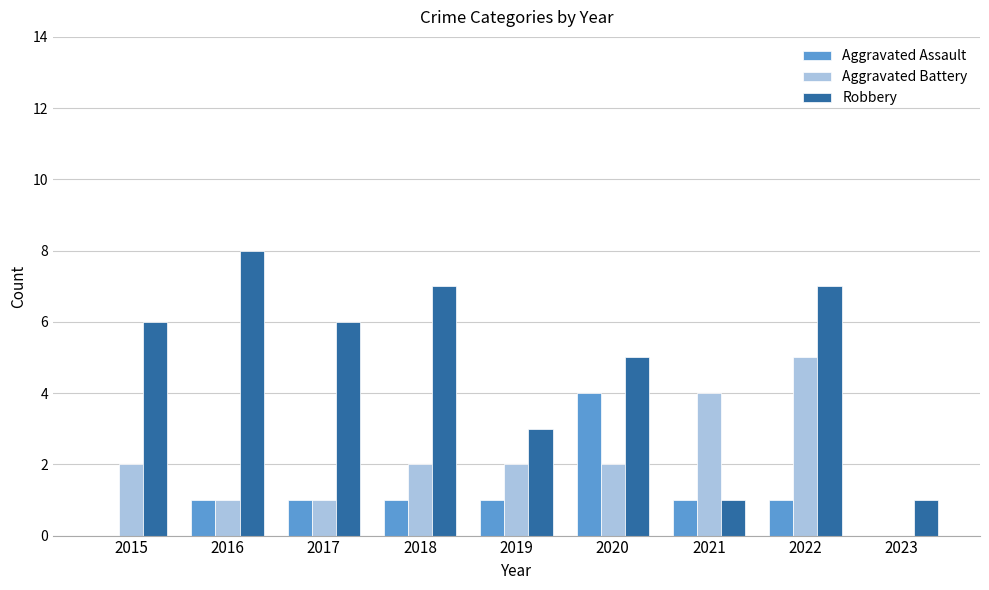

Which series has the widest spread of values?

Robbery